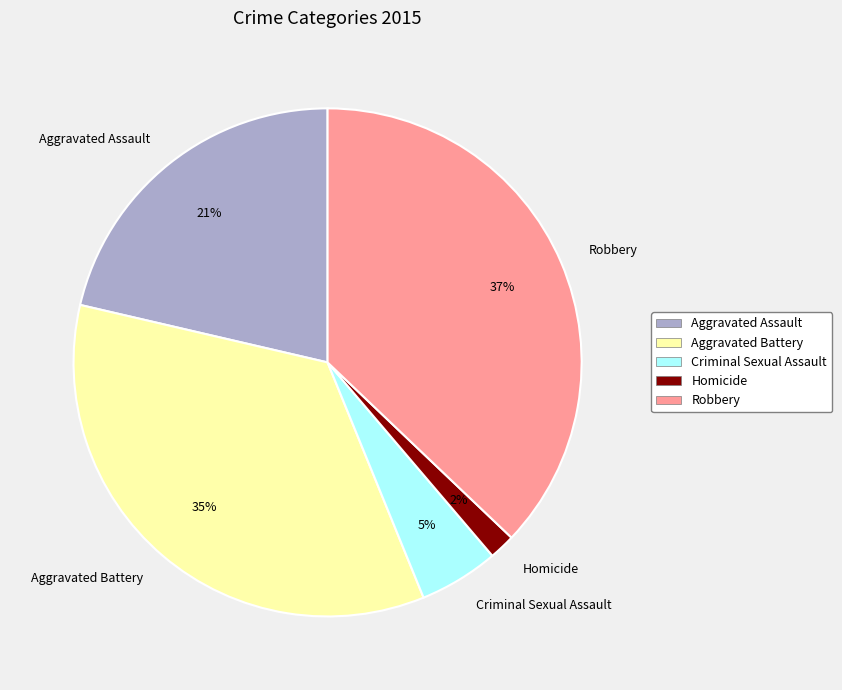

True or false: Homicide accounts for 2% of the total.

True